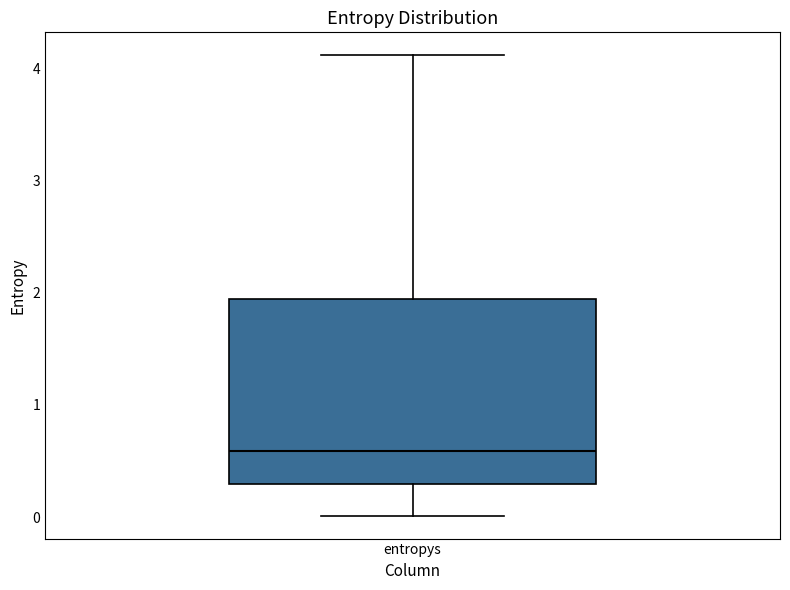

Read this box plot against the y-axis: the position of the median line, the range covered by the box, and the ends of both whiskers. The values are not printed on the chart, so give them approximately, as read against the axis.

median 0.6, box 0.3 to 1.9, whiskers 0.0 to 4.1